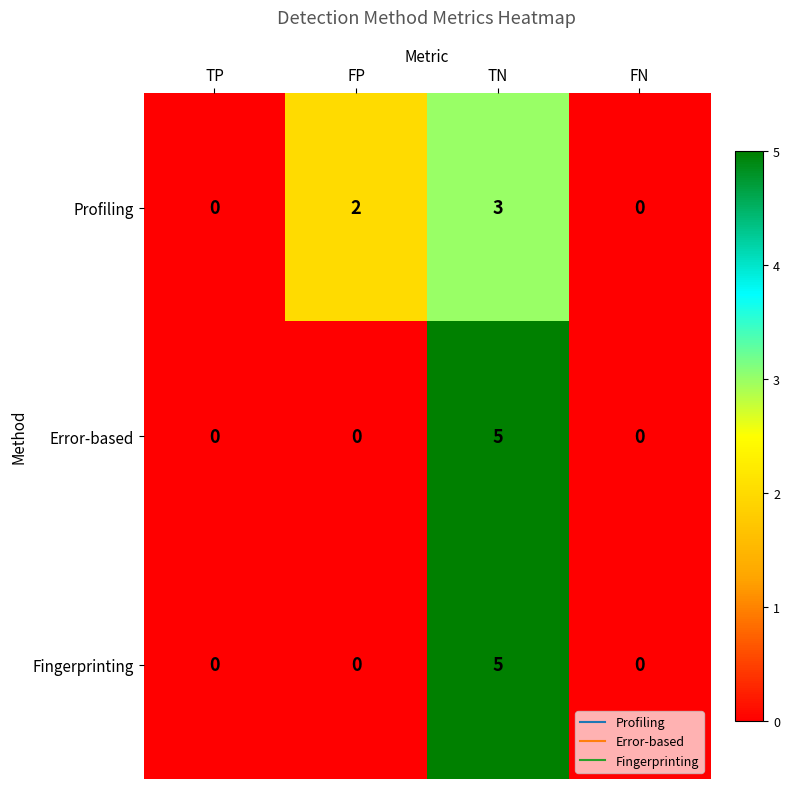

Reading right to left, what are all the values shown in this chart?

Profiling: 0	3	2	0
Error-based: 0	5	0	0
Fingerprinting: 0	5	0	0